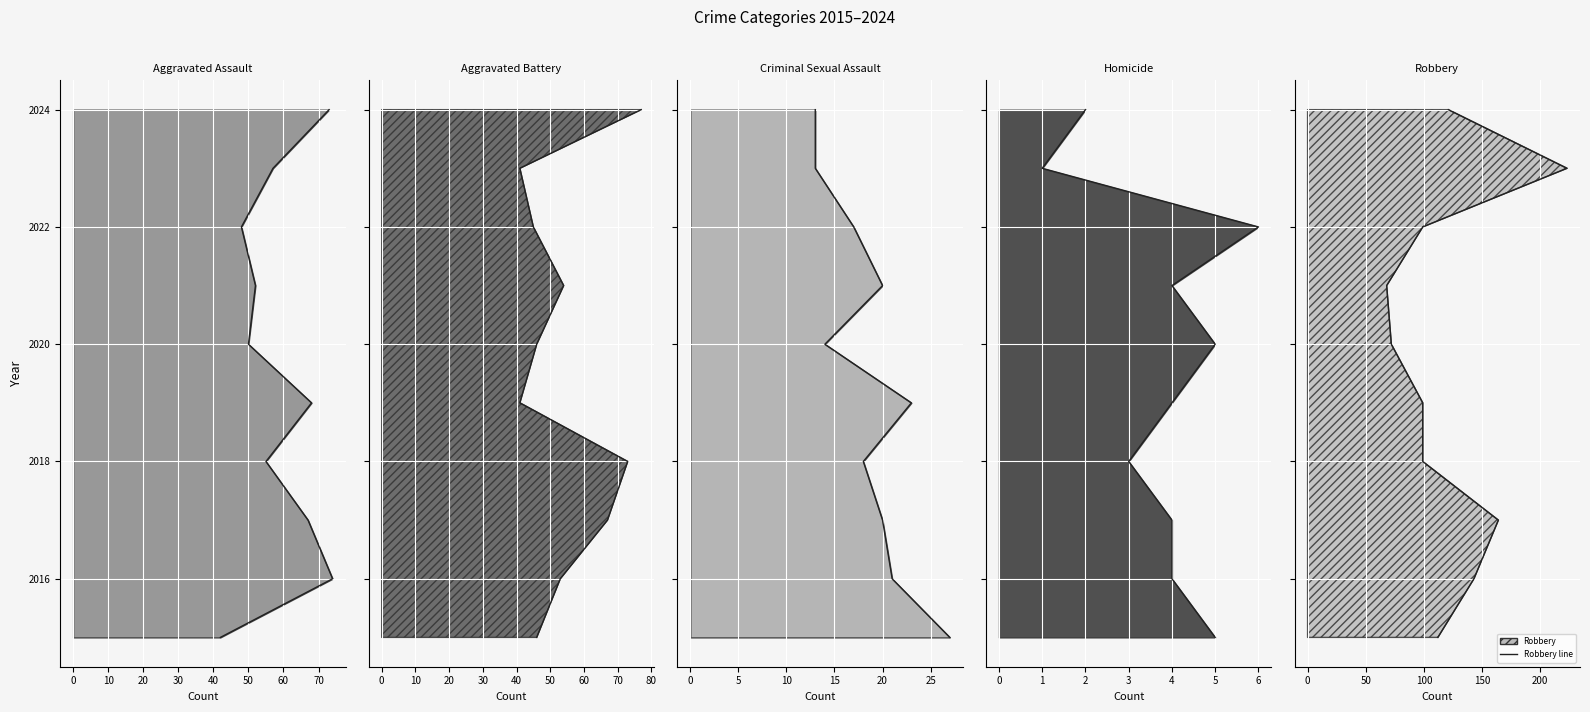

What is the sum of the Aggravated Battery line values at 30 and 70?

4042